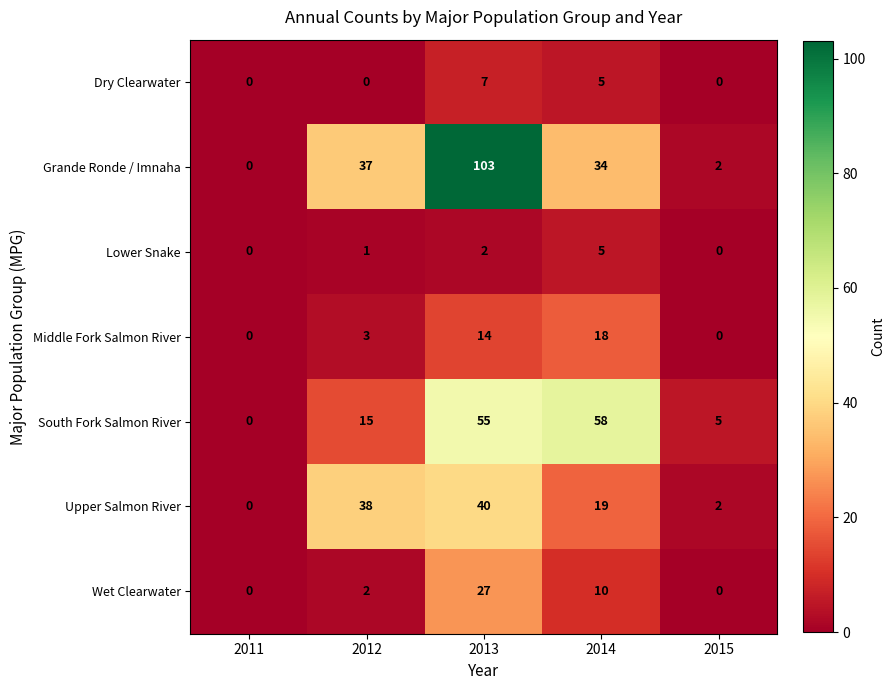

What is the sum of all Middle Fork Salmon River values?

35